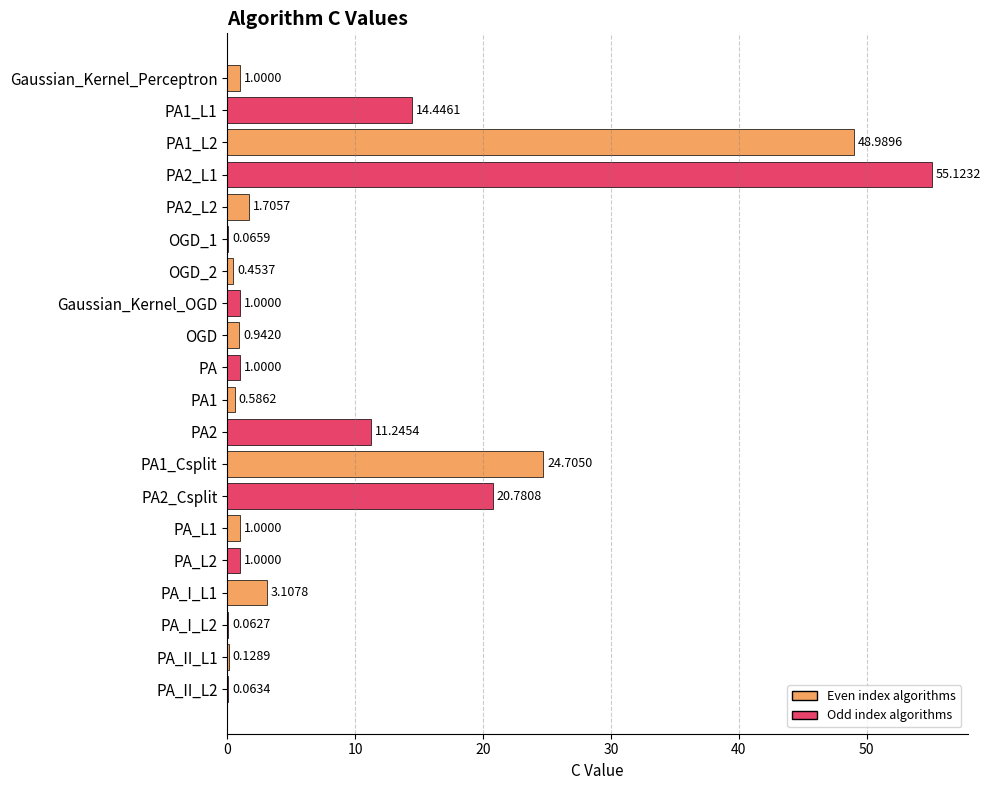

Between PA_L1 and PA2_Csplit, which is larger?

PA2_Csplit